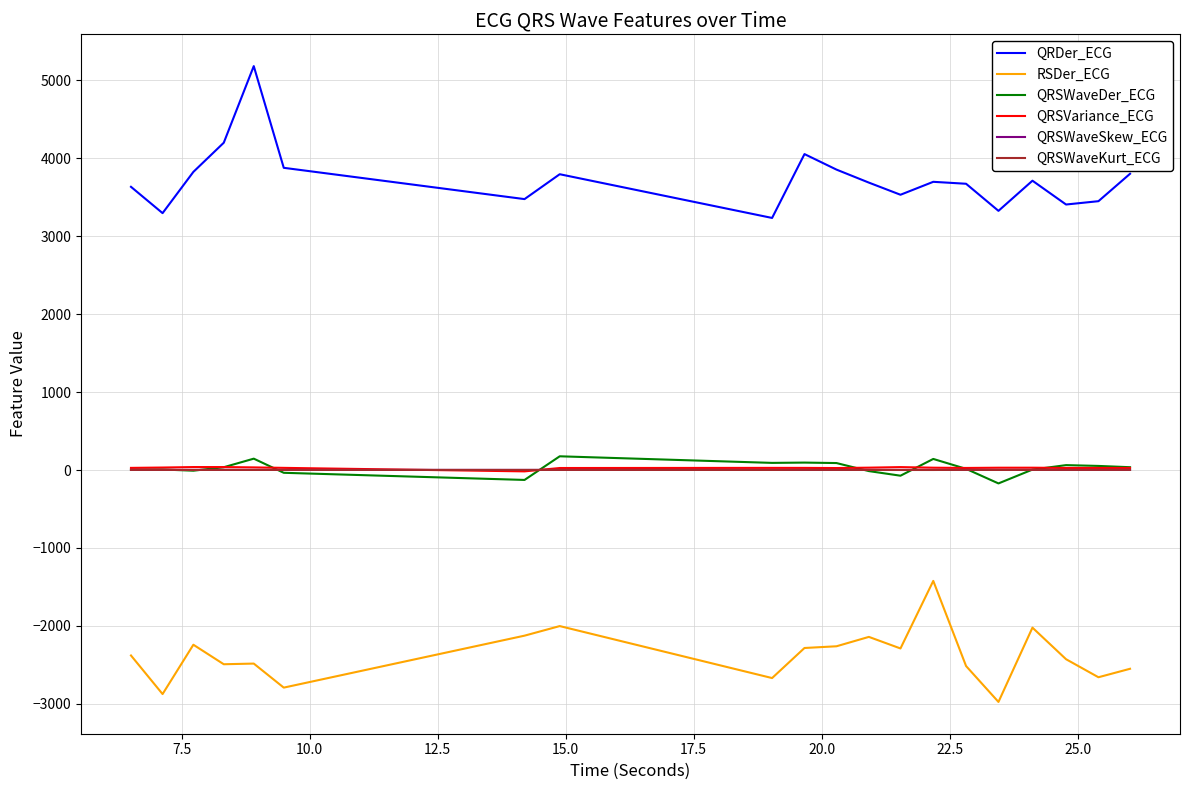

True or false: RSDer_ECG and QRSWaveSkew_ECG cross at least once.

False